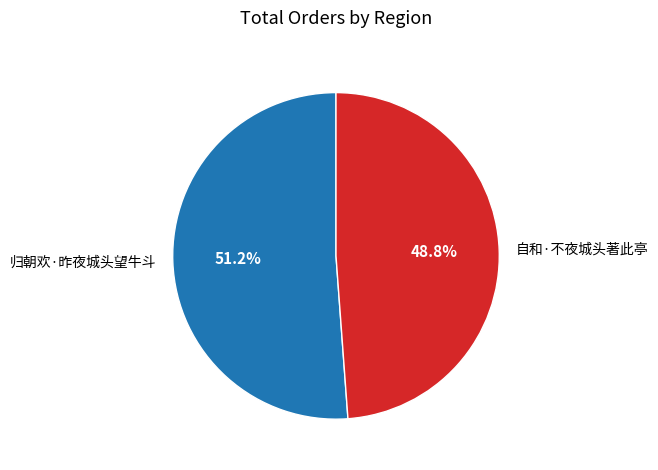

Combined, do 归朝欢·昨夜城头望牛斗 and 自和·不夜城头著此亭 account for over 50%?

Yes